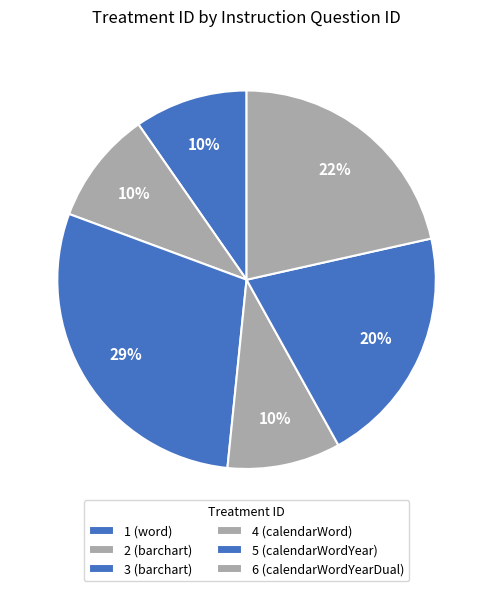

What is the change in value from 3 (barchart) to 6 (calendarWordYearDual)?

-7